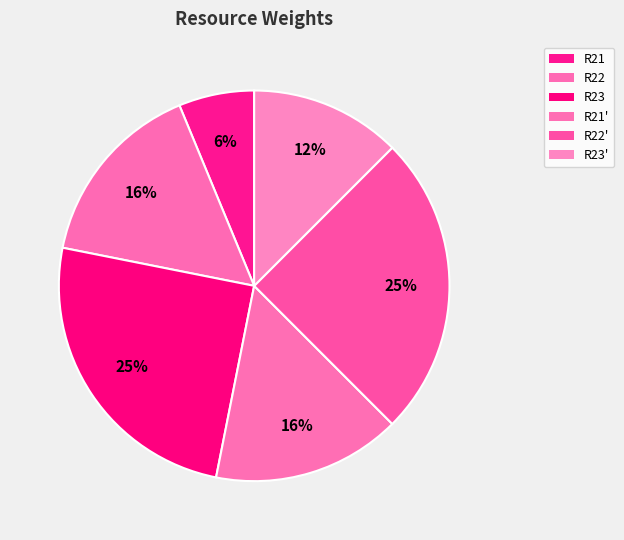

True or false: R22 accounts for 16% of the total.

True